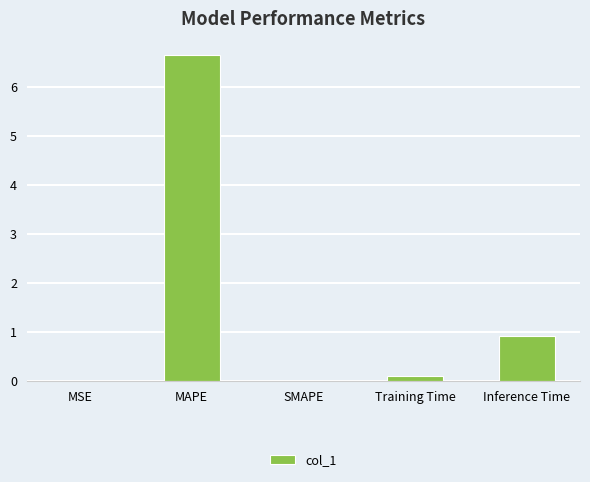

Which category has the highest value across all series?

MAPE